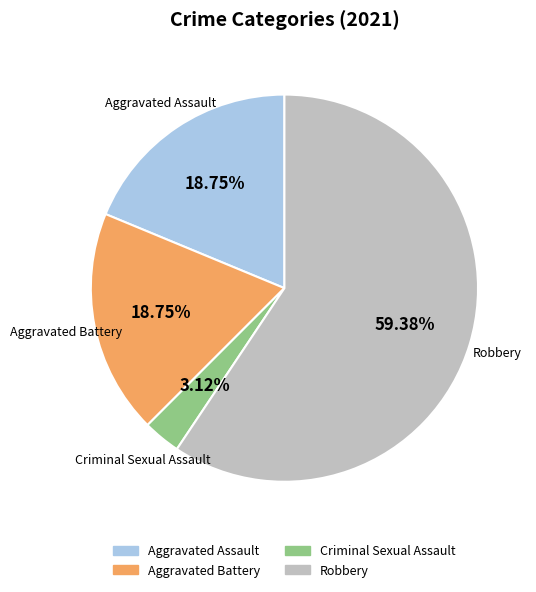

What is the ratio of the value at Robbery to the value at Aggravated Assault?

3.2